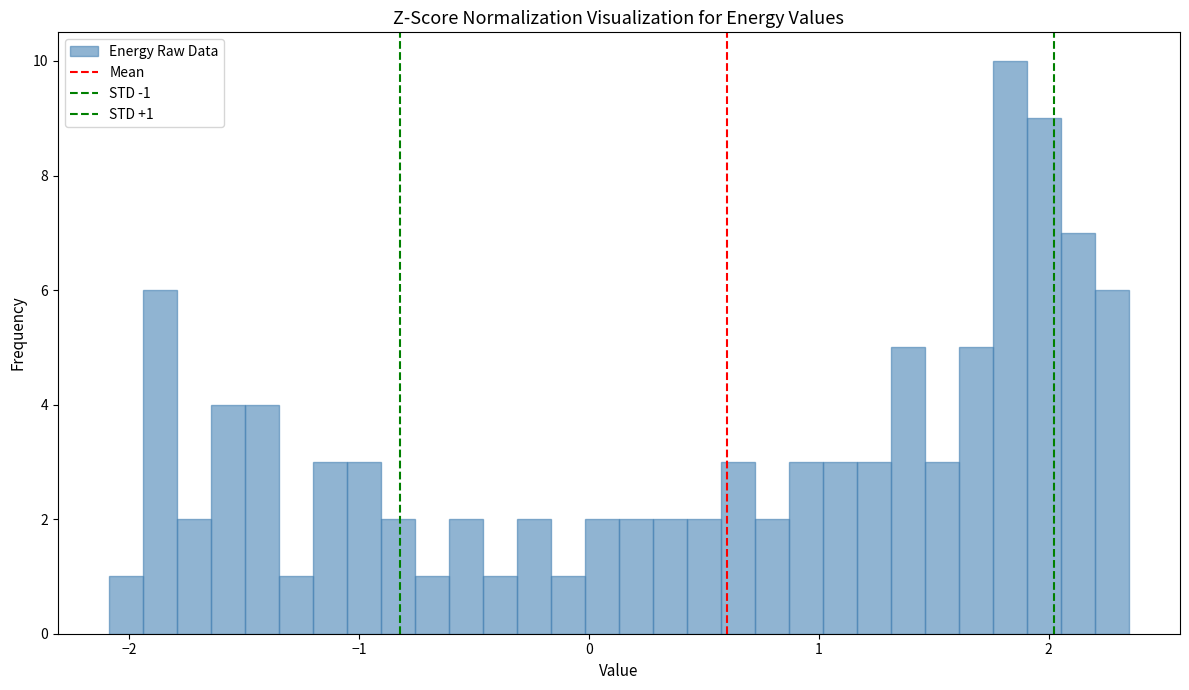

Around what value on the x-axis is the tallest bar? Give the approximate position of its centre, as read against the axis.

1.8